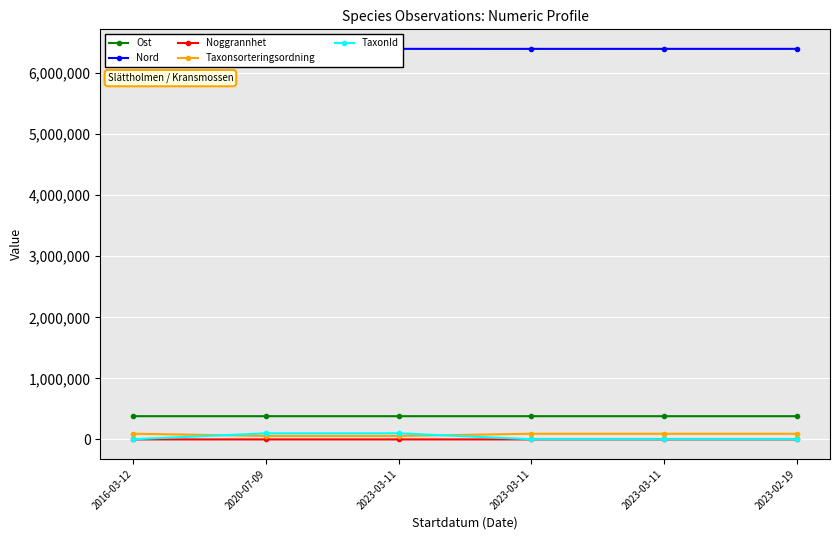

Rank the series at 2023-03-11 from highest to lowest value.

Nord, Ost, TaxonId, Taxonsorteringsordning, Noggrannhet